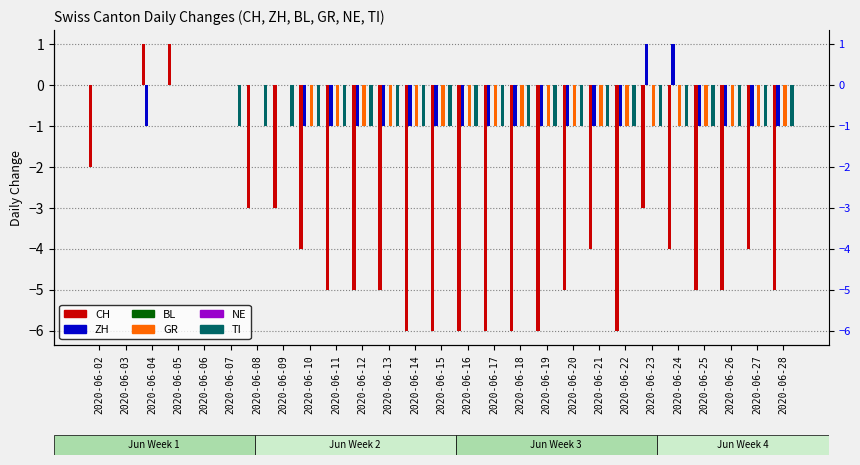

Which category has the lowest value across all series?

2020-06-14